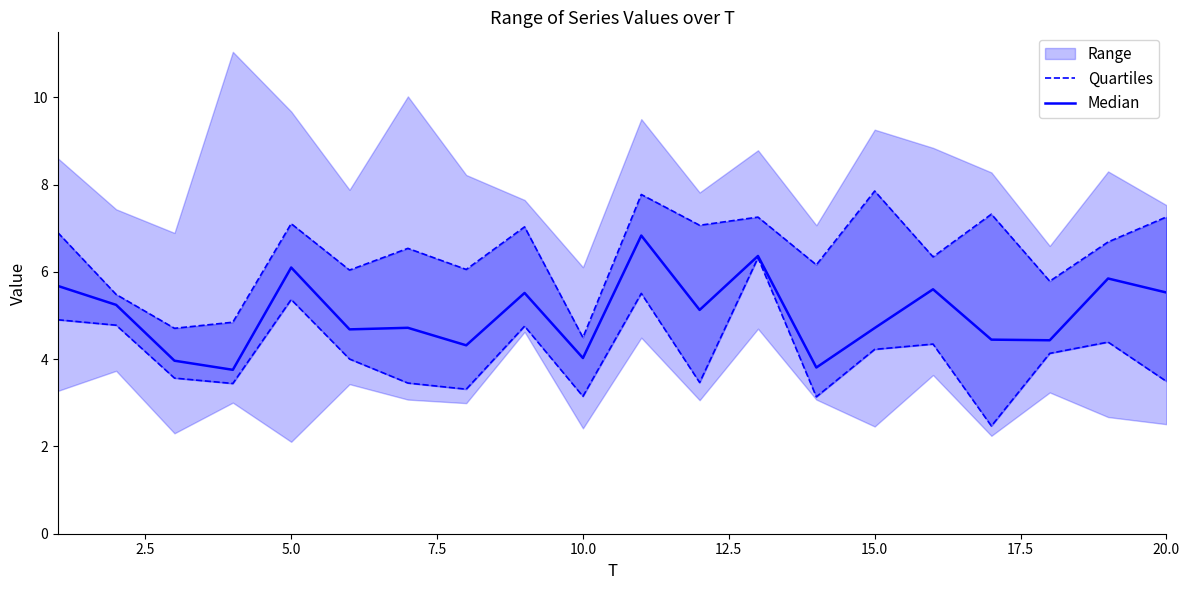

What is the maximum value for Median?

6.8